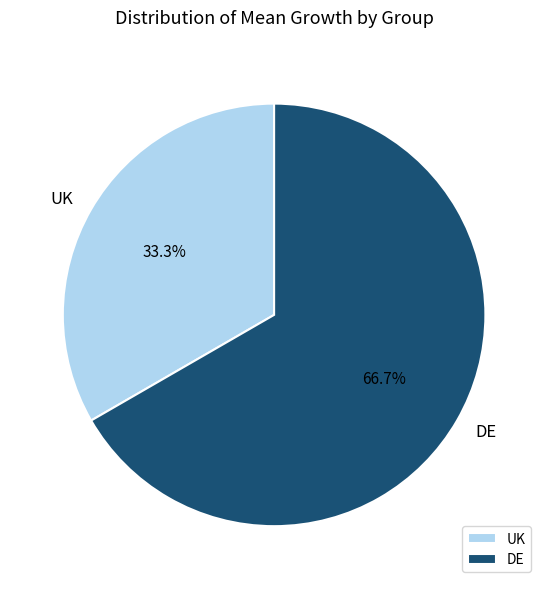

How many slices are in this pie chart?

2